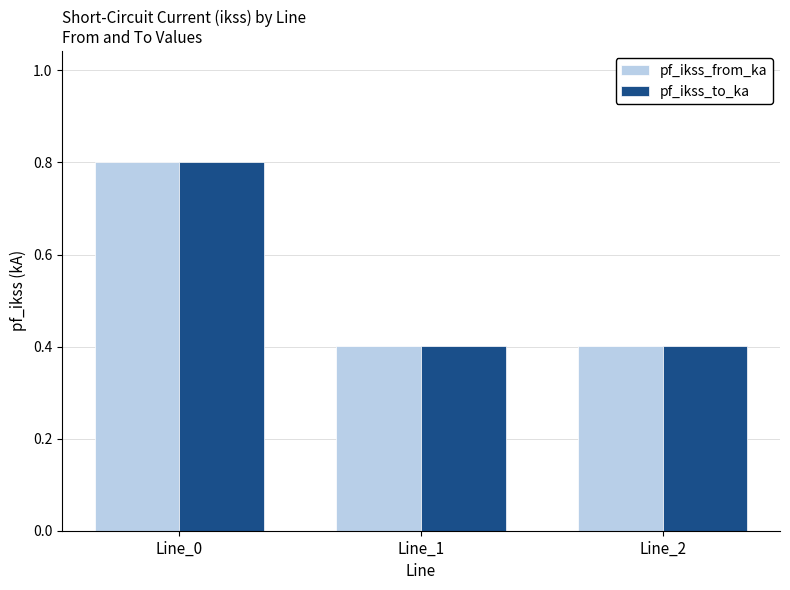

What is the sum of the pf_ikss_to_ka values at Line_1 and Line_2?

0.8